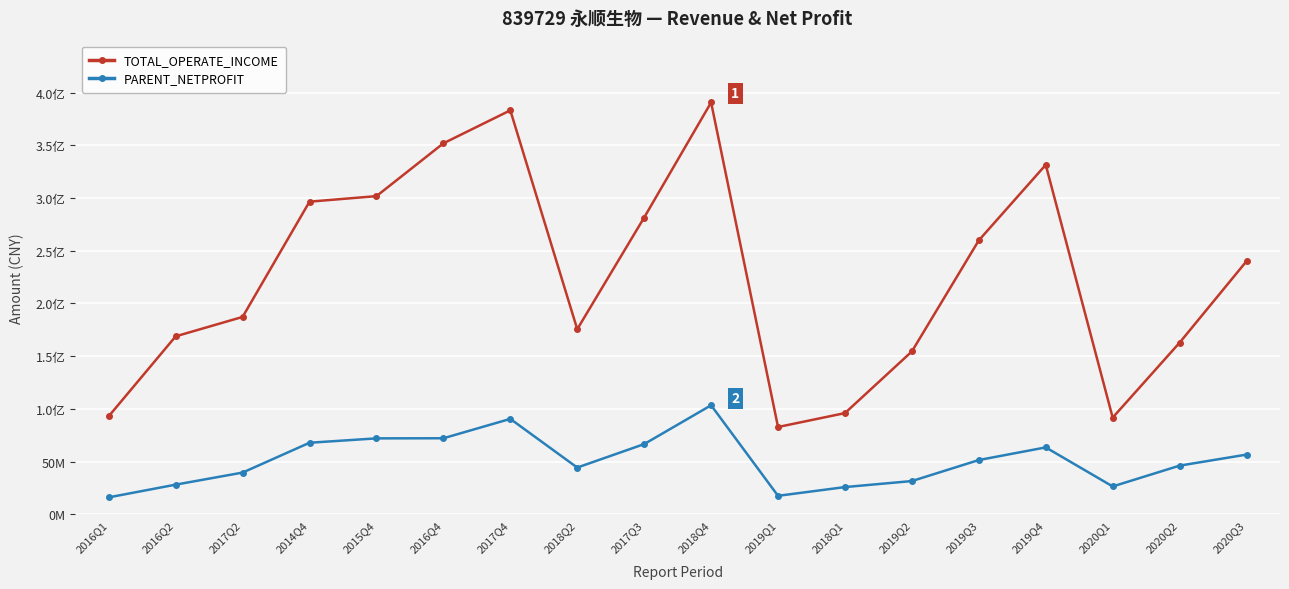

Reading left to right, extract all data points from this chart.

TOTAL_OPERATE_INCOME: 93017046.2	168800691.4	187219237.5	296541167.8	301796893.8	351879861.1	383176048.0	175549882.4	281519805.7	390664161.7	82793235.0	95989180.5	154483374.3	259840846.0	331493823.3	91704379.3	162791269.7	240098135.1
PARENT_NETPROFIT: 16062559.2	28118921.1	39566695.6	67864667.4	72016388.7	72119934.3	90500834.8	44320784.0	66585016.3	103415410.0	17524499.3	25811085.4	31529870.4	51468696.5	63452794.1	26419229.0	46145136.1	56623632.7